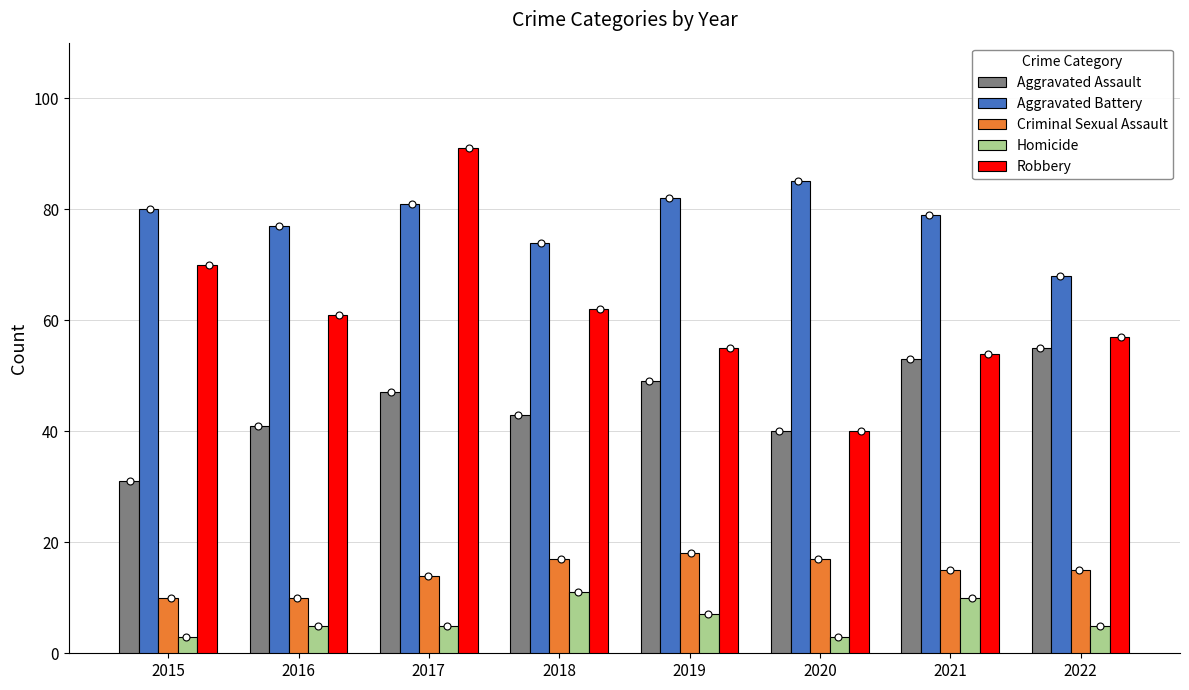

What is the total value across all series at 2015?

194